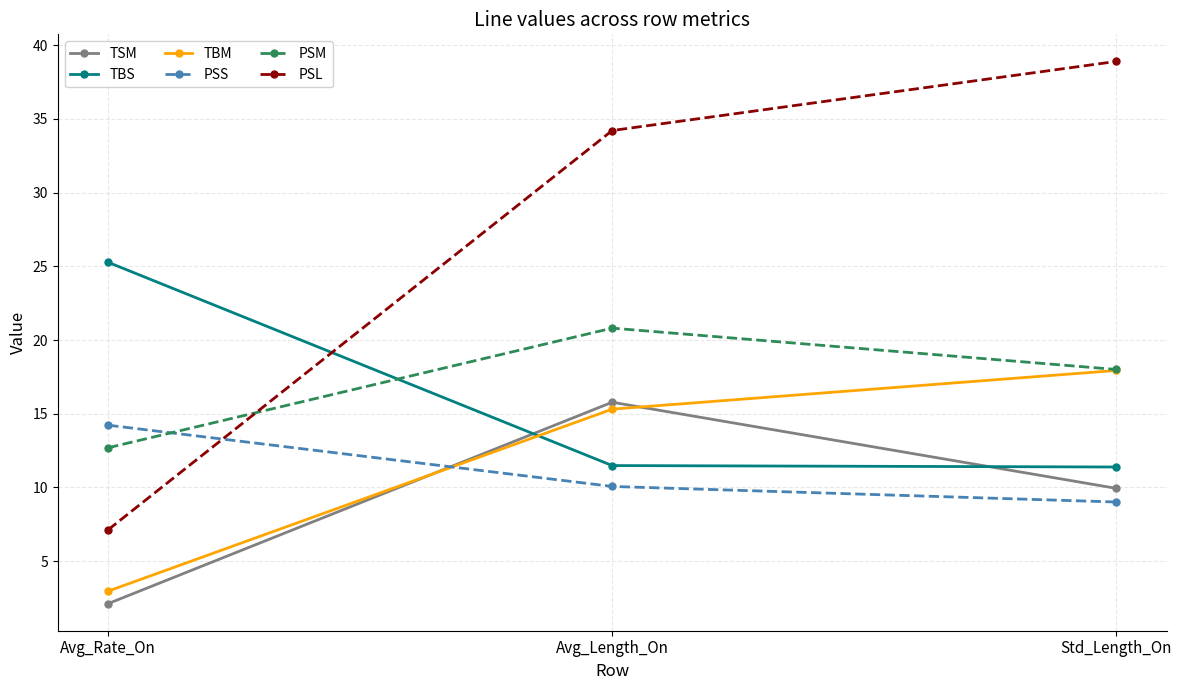

Which label corresponds to the smallest value in the chart?

Avg_Rate_On